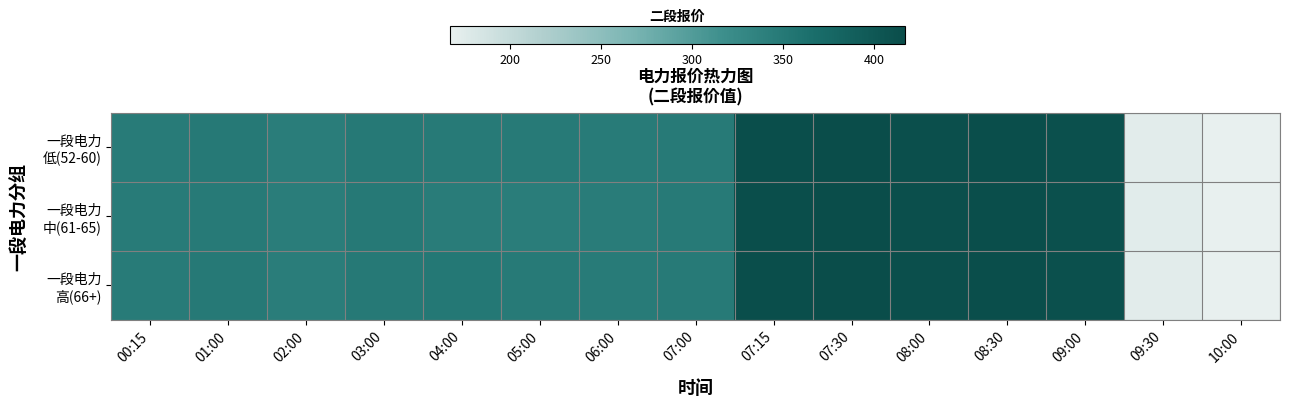

Which category has the highest value across all series?

07:30